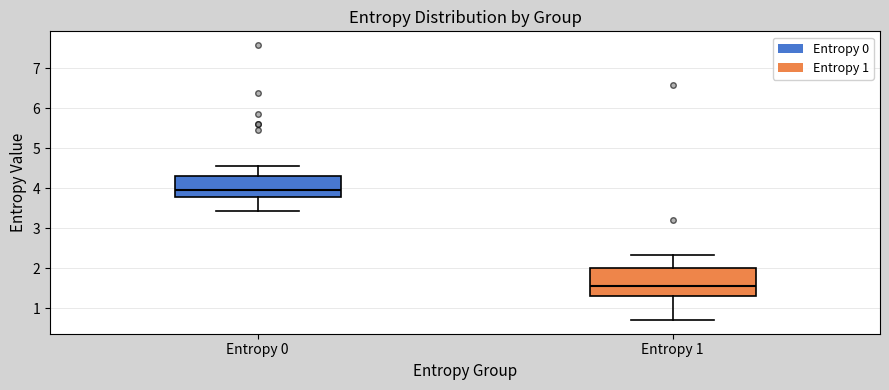

Which box has the highest median line?

Entropy 0